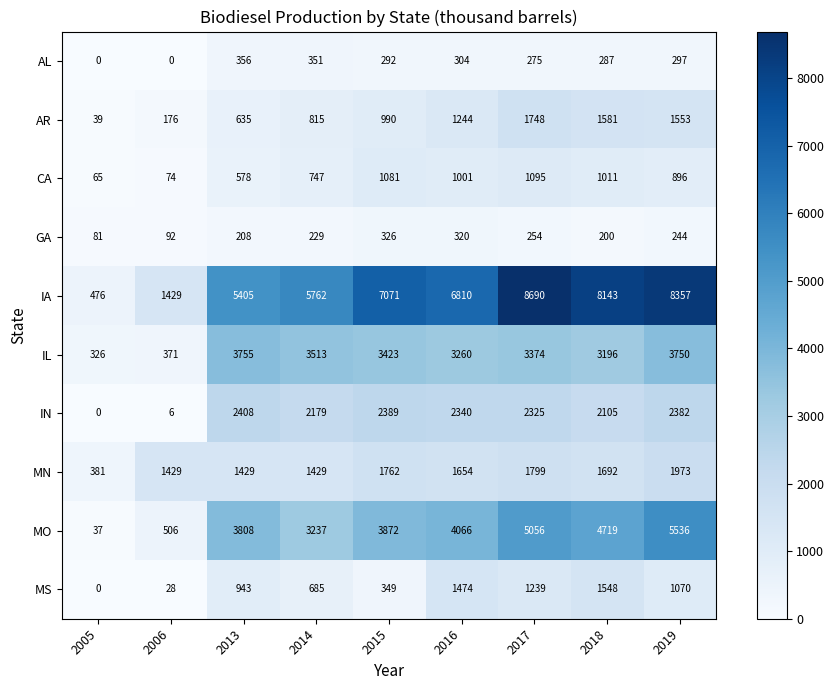

The MN series shows 899 at 2015. True or false?

False